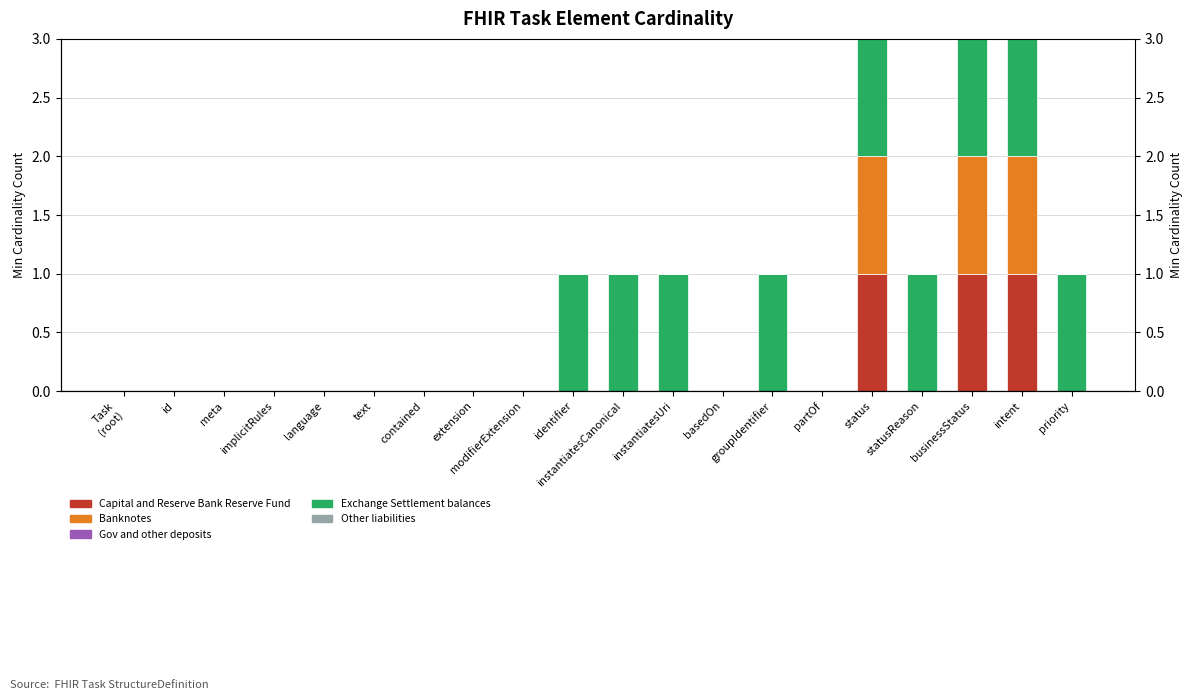

Reading right to left, list all the values displayed in this chart.

Capital and Reserve Bank Reserve Fund: priority=0	intent=1	businessStatus=1	statusReason=0	status=1	partOf=0	groupIdentifier=0	basedOn=0	instantiatesUri=0	instantiatesCanonical=0	identifier=0	modifierExtension=0	extension=0	contained=0	text=0	language=0	implicitRules=0	meta=0	id=0	Task
(root)=0
Banknotes: priority=0	intent=1	businessStatus=1	statusReason=0	status=1	partOf=0	groupIdentifier=0	basedOn=0	instantiatesUri=0	instantiatesCanonical=0	identifier=0	modifierExtension=0	extension=0	contained=0	text=0	language=0	implicitRules=0	meta=0	id=0	Task
(root)=0
Gov and other deposits: priority=0	intent=0	businessStatus=0	statusReason=0	status=0	partOf=0	groupIdentifier=0	basedOn=0	instantiatesUri=0	instantiatesCanonical=0	identifier=0	modifierExtension=0	extension=0	contained=0	text=0	language=0	implicitRules=0	meta=0	id=0	Task
(root)=0
Exchange Settlement balances: priority=1	intent=1	businessStatus=1	statusReason=1	status=1	partOf=0	groupIdentifier=1	basedOn=0	instantiatesUri=1	instantiatesCanonical=1	identifier=1	modifierExtension=0	extension=0	contained=0	text=0	language=0	implicitRules=0	meta=0	id=0	Task
(root)=0
Other liabilities: priority=0	intent=0	businessStatus=0	statusReason=0	status=0	partOf=0	groupIdentifier=0	basedOn=0	instantiatesUri=0	instantiatesCanonical=0	identifier=0	modifierExtension=0	extension=0	contained=0	text=0	language=0	implicitRules=0	meta=0	id=0	Task
(root)=0